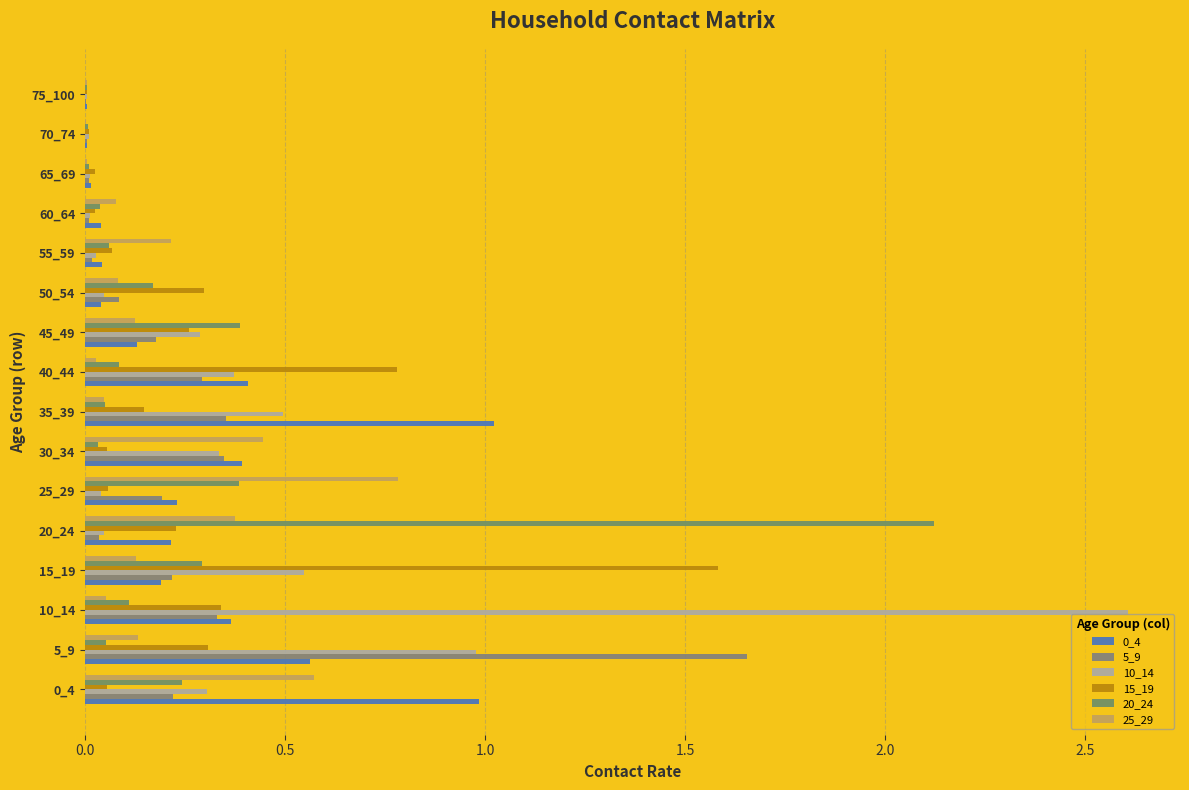

What is the difference between the second highest and second lowest values in the 20_24 series?

0.4